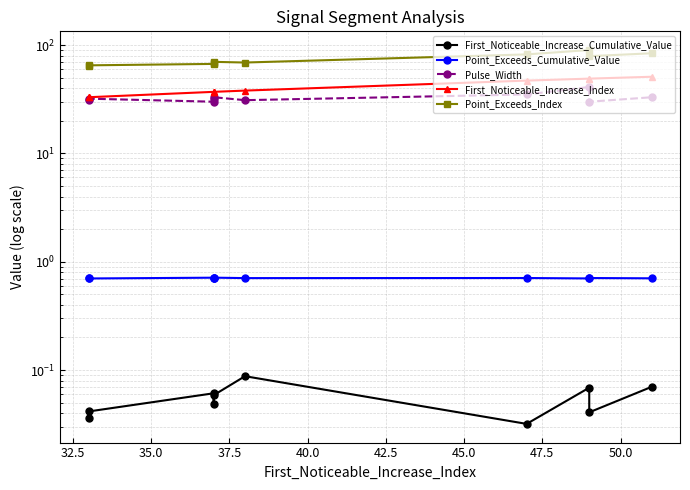

The Pulse_Width series shows 13.0 at 47.5. True or false?

False